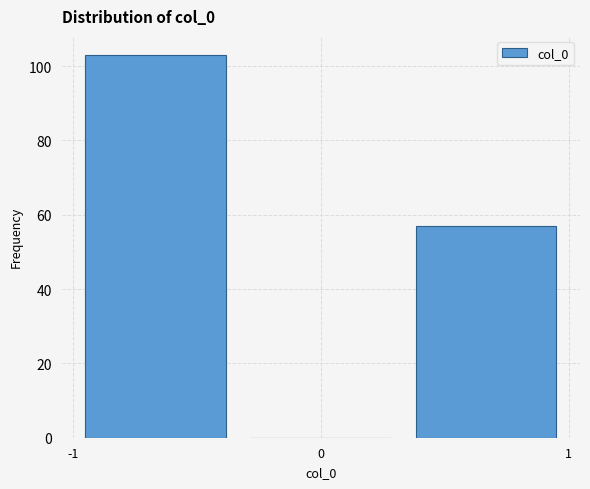

Reading left to right, list every bar in this chart as the range it spans on the x-axis followed by its height. Neither the bar edges nor the heights are printed on the chart, so give them approximately, as read against the axes.

-1.0 to -0.3: 104
-0.3 to 0.3: 0
0.3 to 1.0: 58